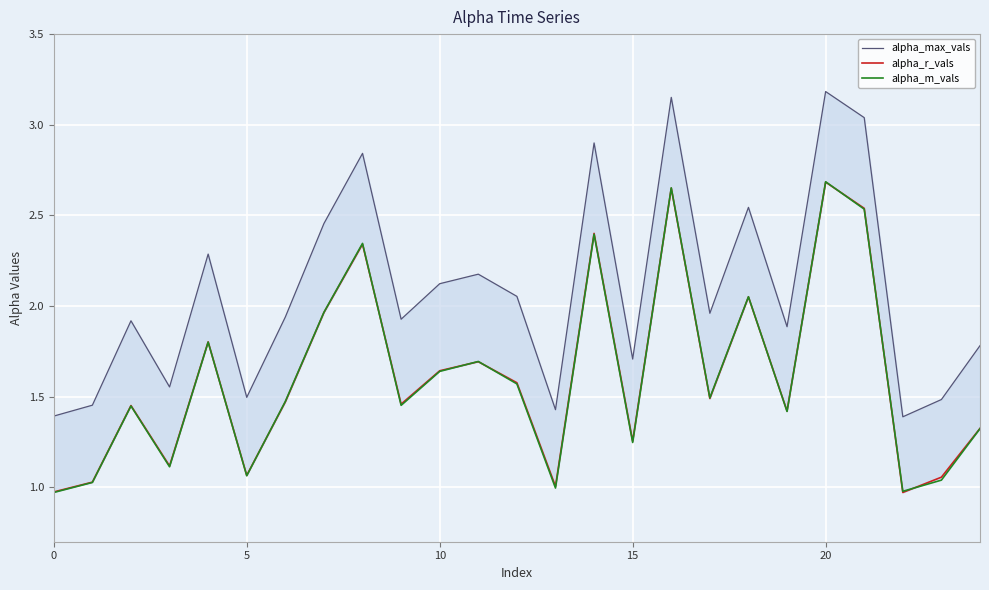

Is it true that alpha_max_vals equals 1.5 at 7?

False